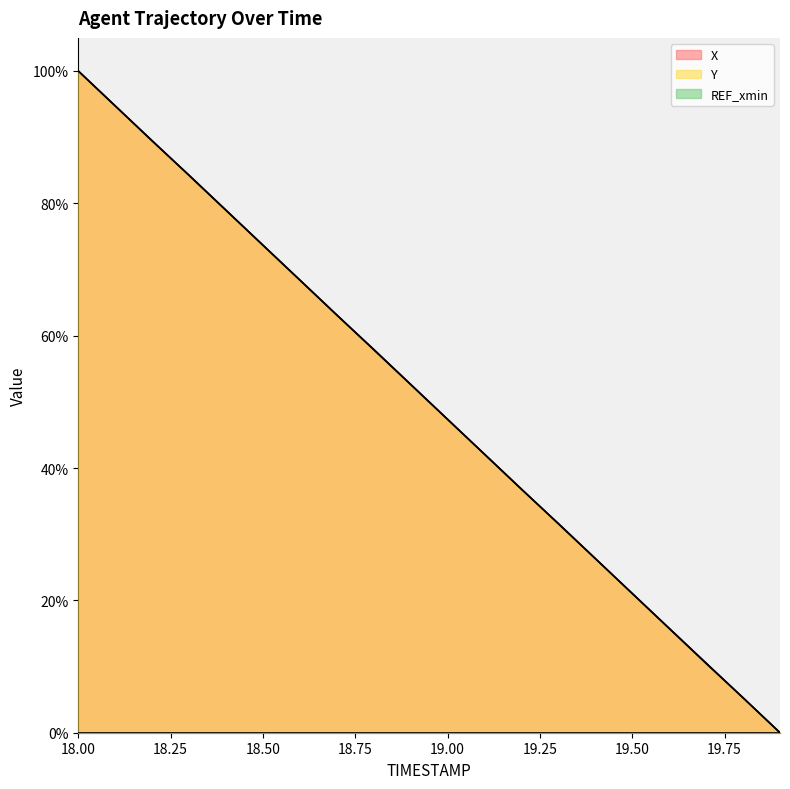

True or false: X and Y cross at least once.

True